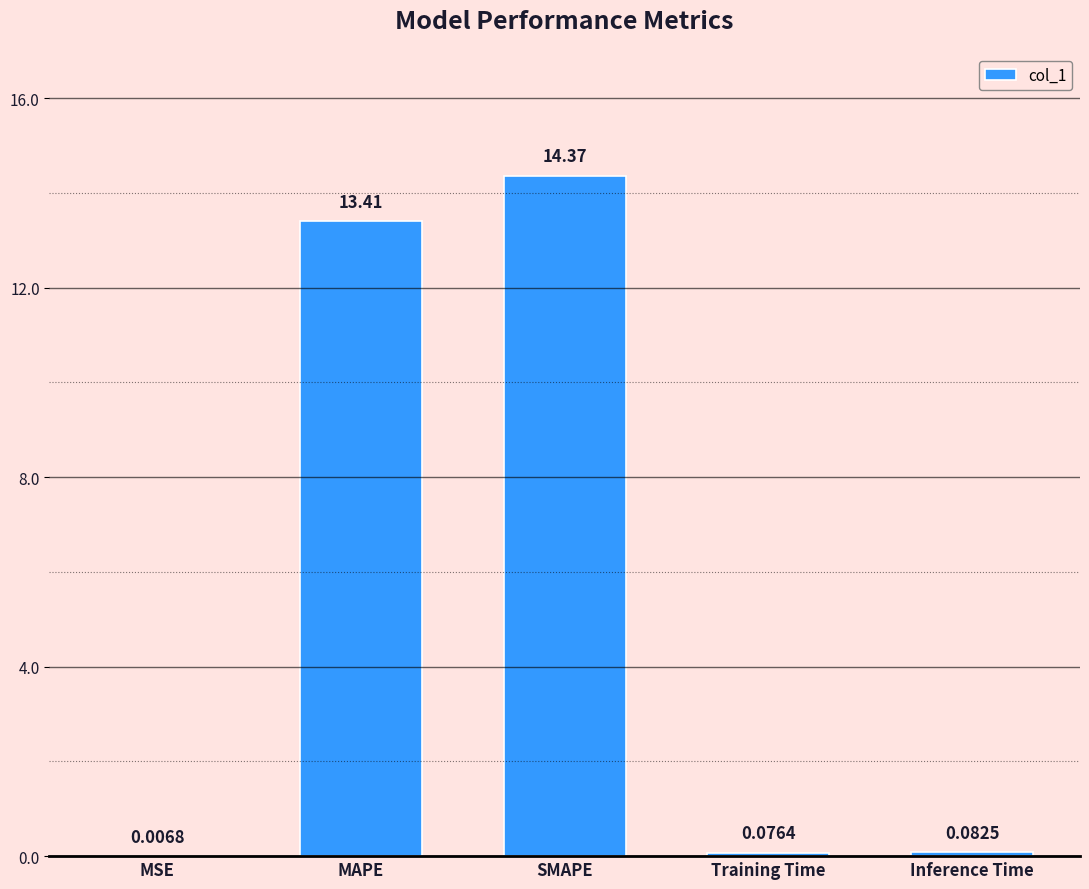

What is the change in value from SMAPE to Training Time?

-14.3